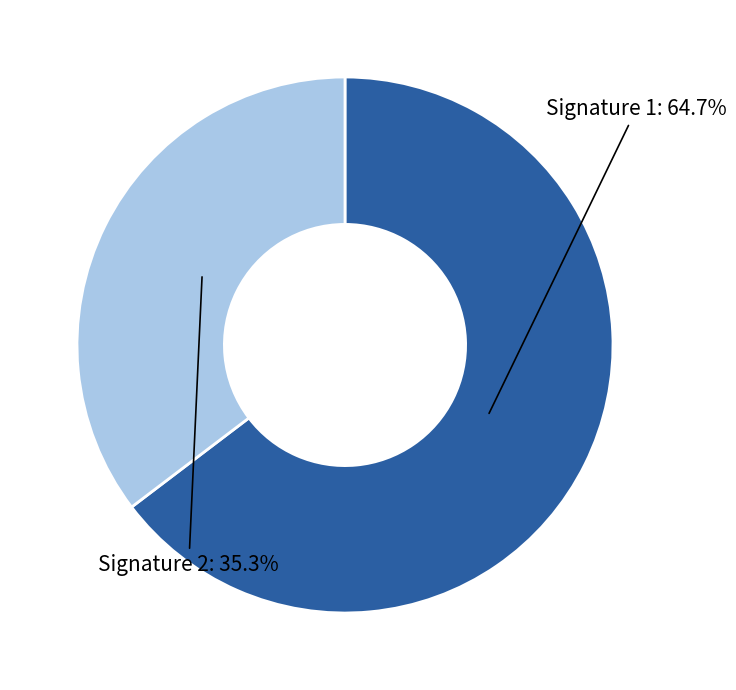

Rank the categories by value from lowest to highest.

Signature 2, Signature 1